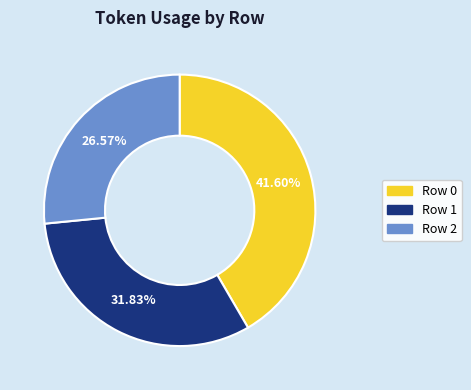

The Row 1 slice represents 32% of the pie. True or false?

True